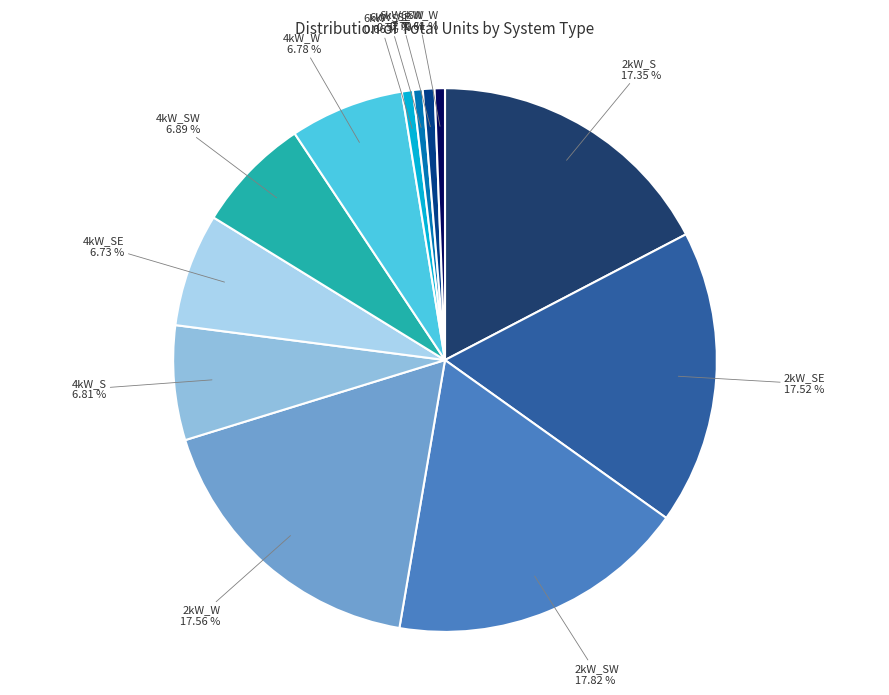

Count the number of slices in the pie.

12